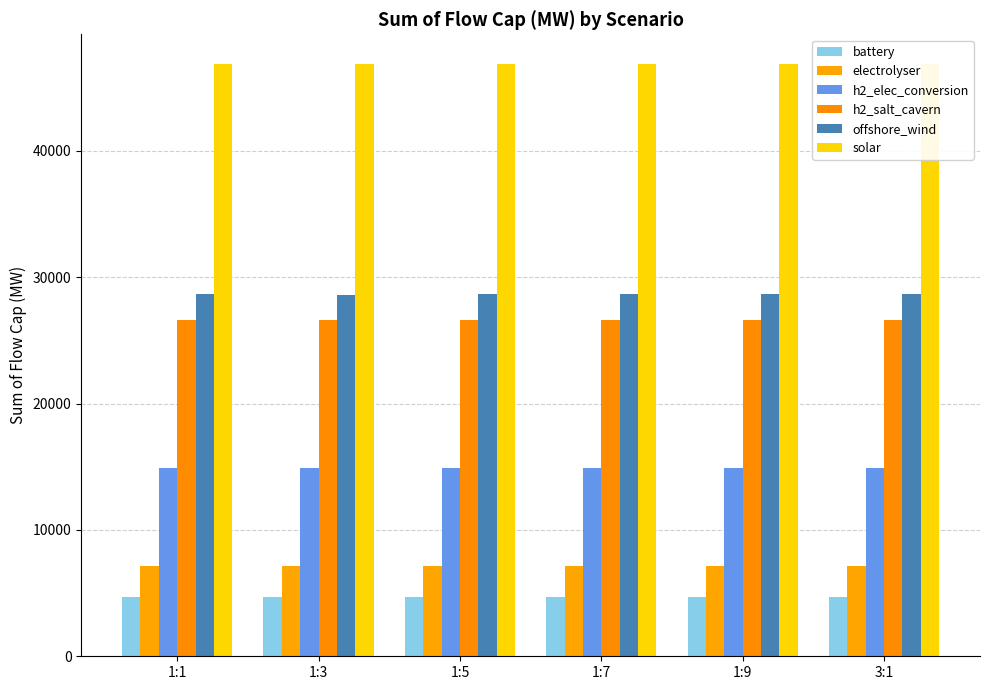

Is it true that electrolyser equals 7151.1 at 1:3?

True